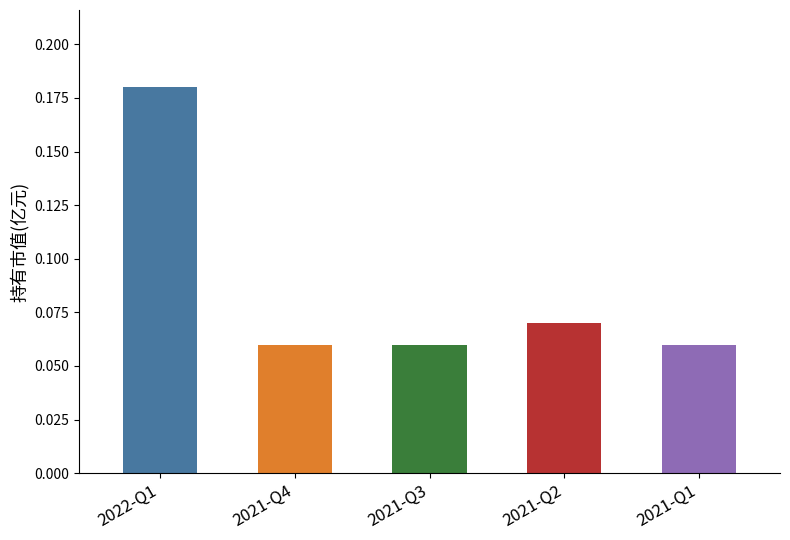

How many bars are there in total?

5